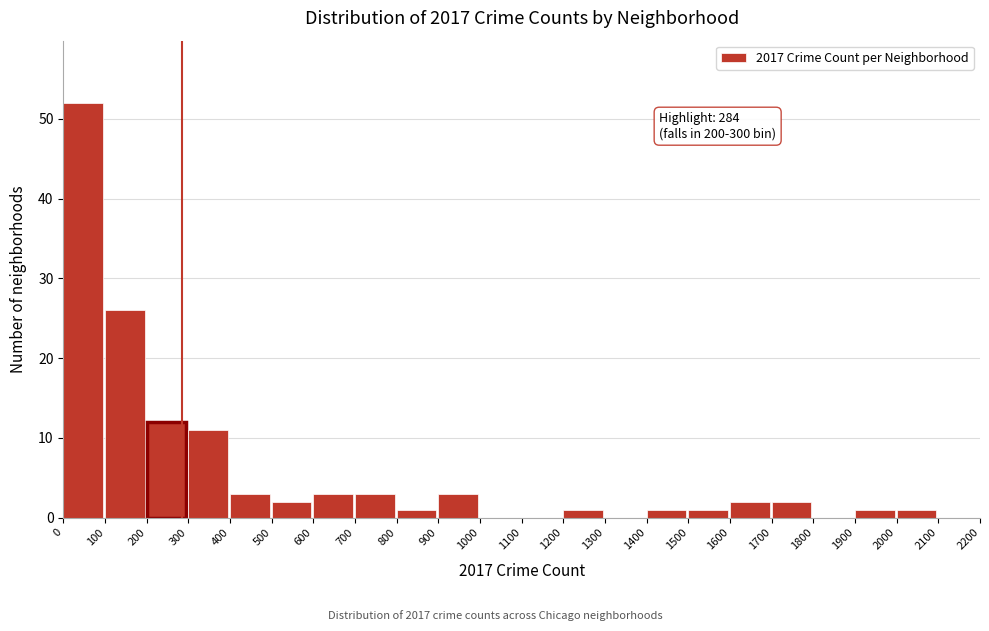

Which range on the x-axis has the tallest bar?

0 to 100